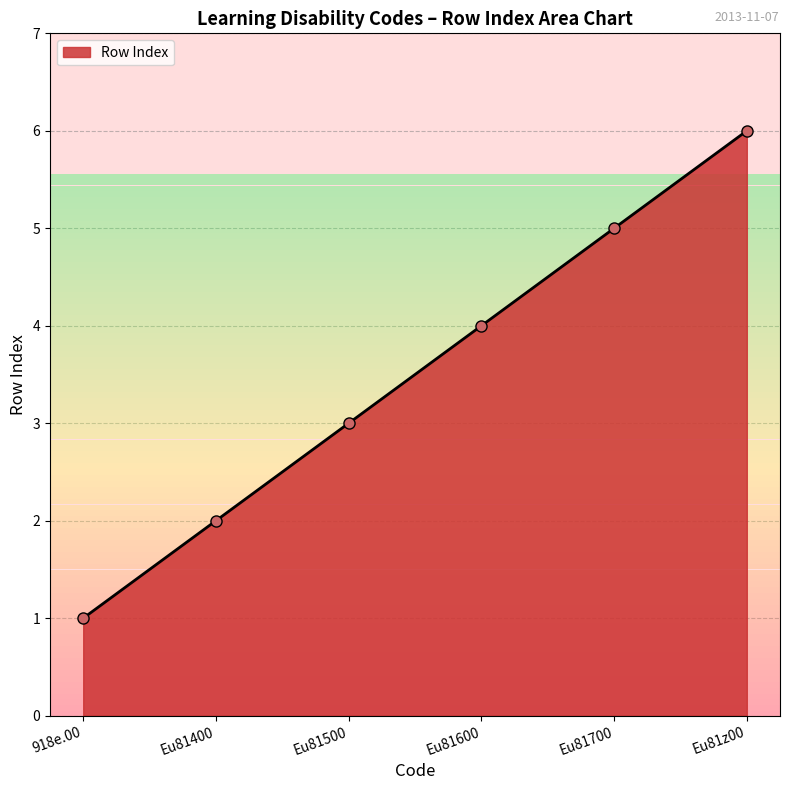

Reading right to left, list all the values displayed in this chart.

6	5	4	3	2	1